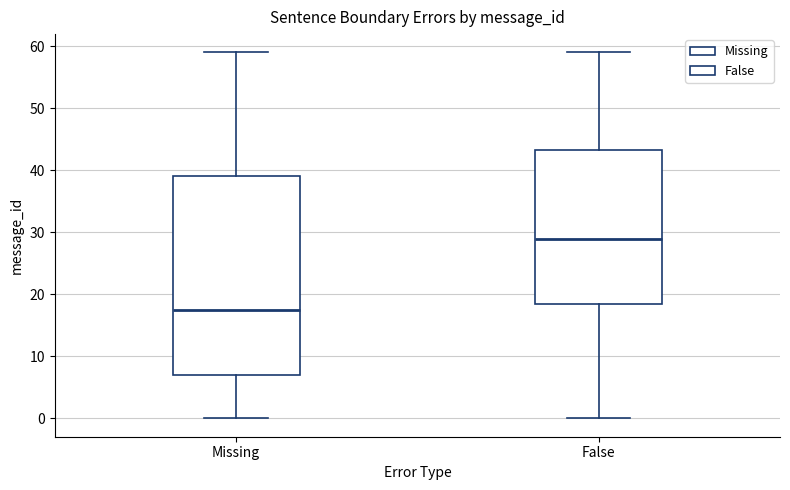

Reading left to right, read every box against the y-axis: the position of its median line, the range the box covers, and the ends of its whiskers. The values are not printed on the chart, so give them approximately, as read against the axis.

Missing: median 18, box 7 to 39, whiskers 0 to 59
False: median 29, box 19 to 43, whiskers 0 to 59